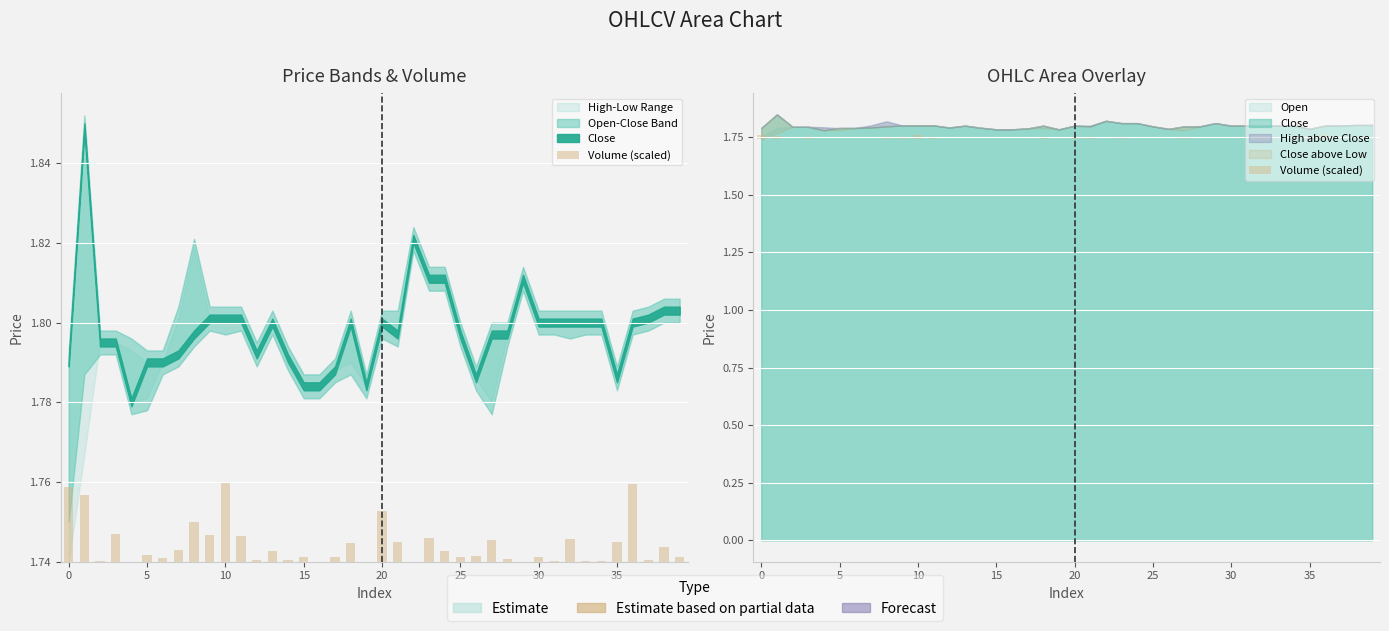

The chart shows a value of 0.0 at 35. True or false?

True